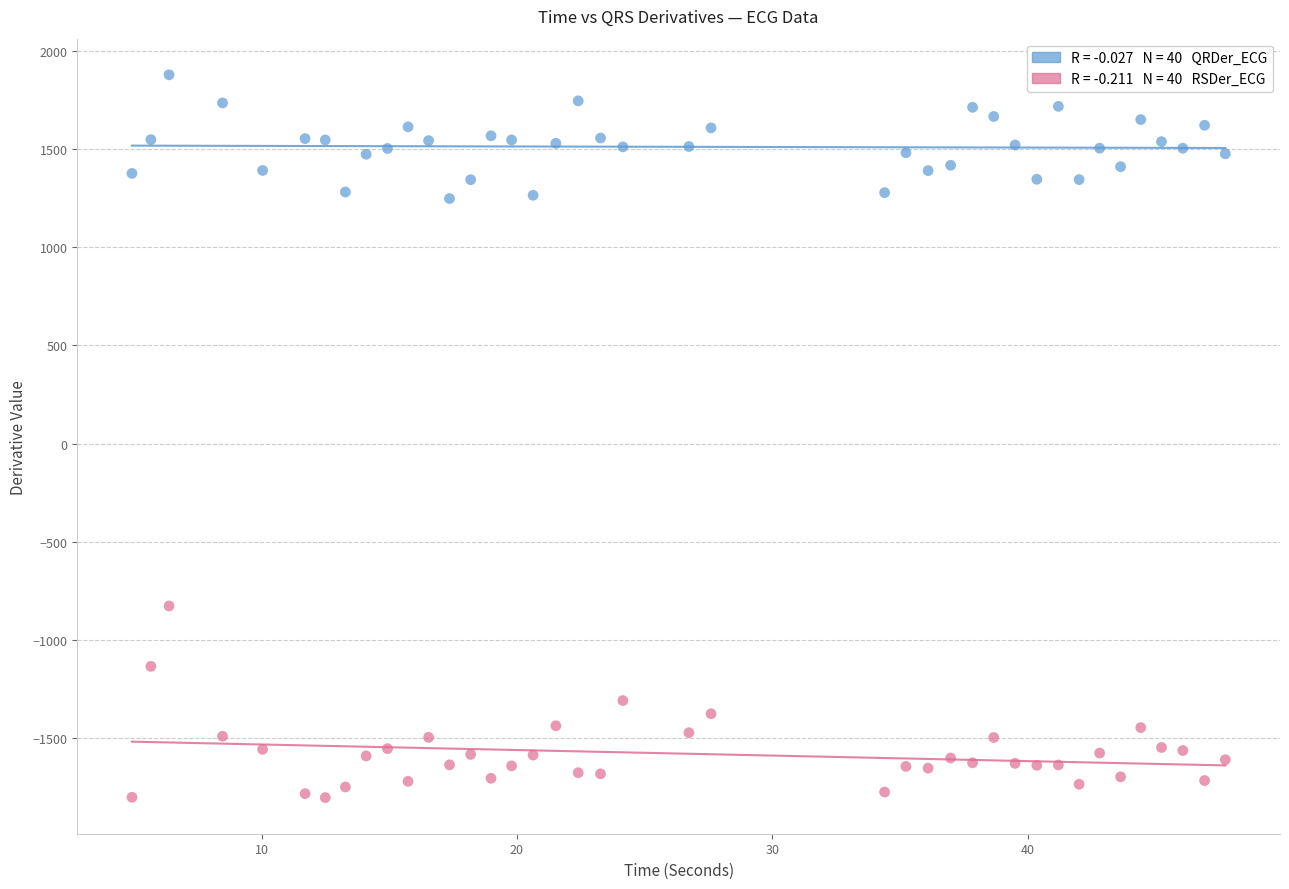

Across all data points, what is the range of Y values (max minus min)?

3680.1